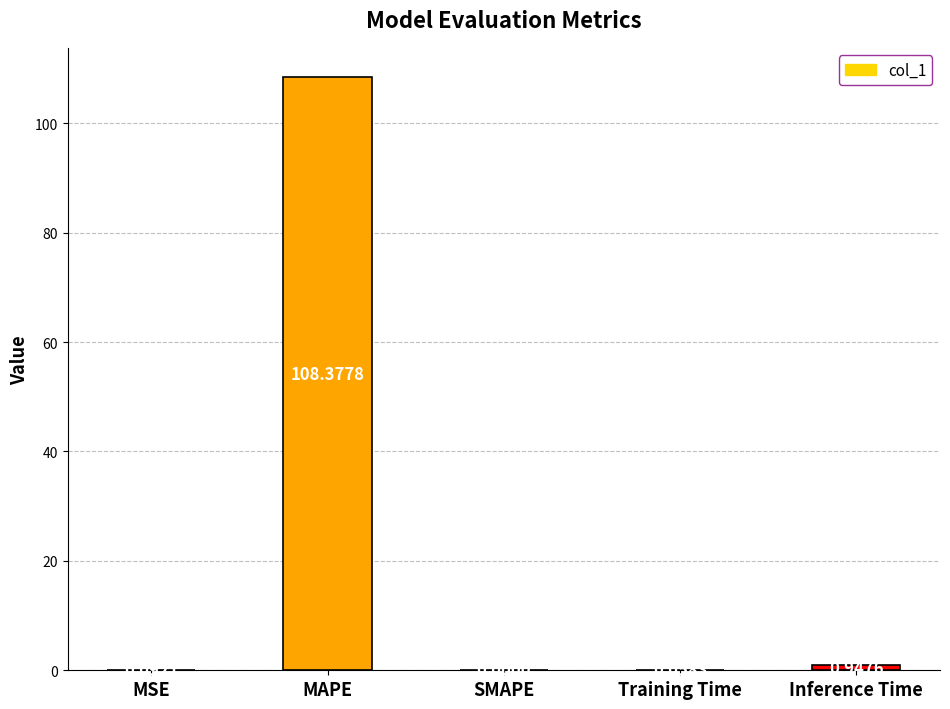

What is the change in value from MSE to SMAPE?

-0.1